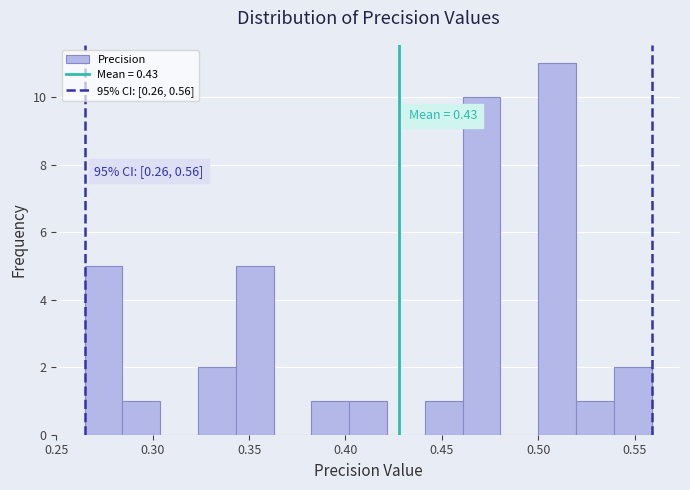

Read against the x-axis, roughly where is the centre of the tallest bar?

0.510